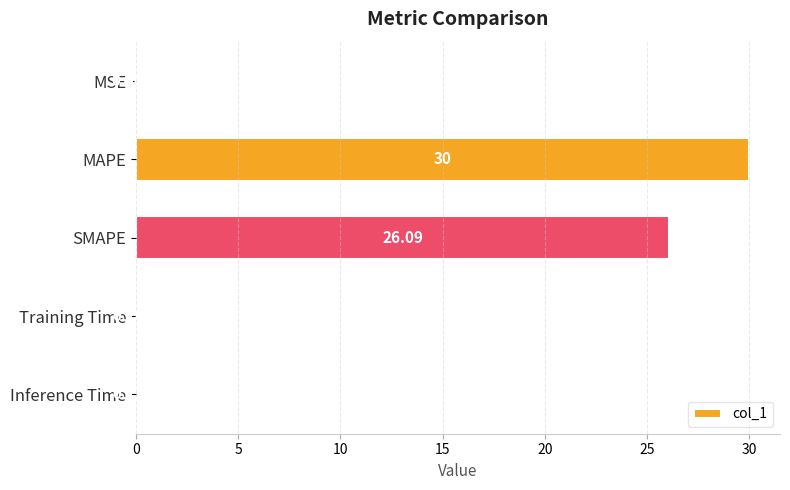

Between MAPE and Inference Time, which is larger?

MAPE